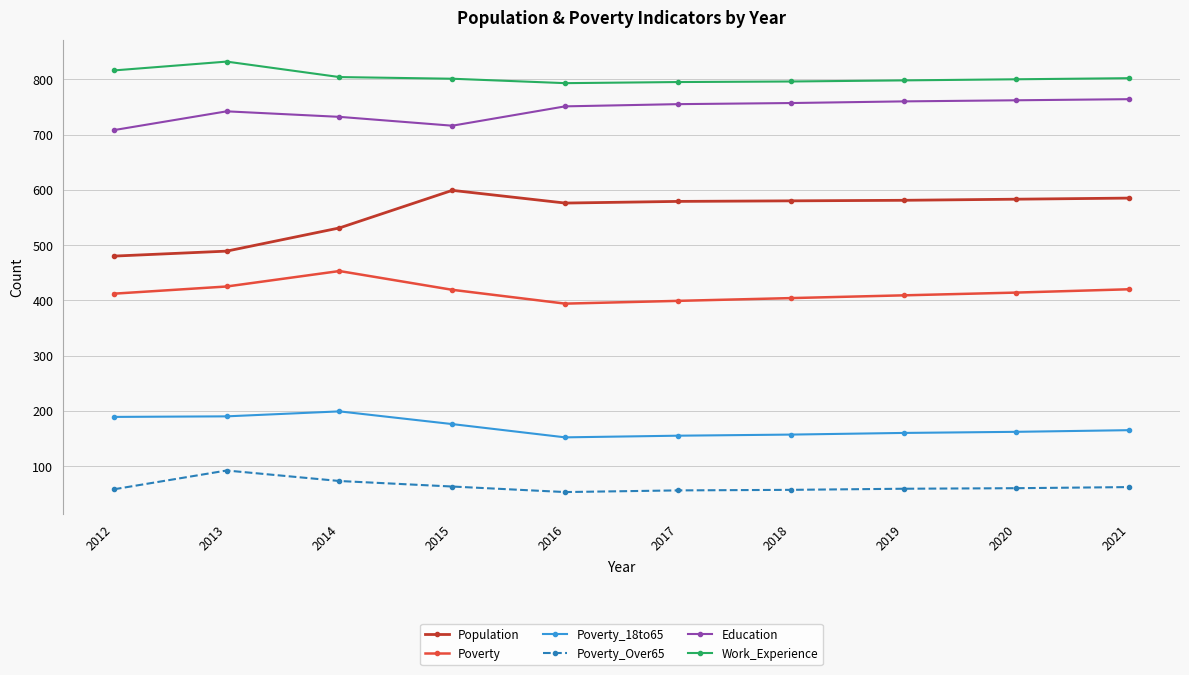

How many lines are shown in the chart?

6